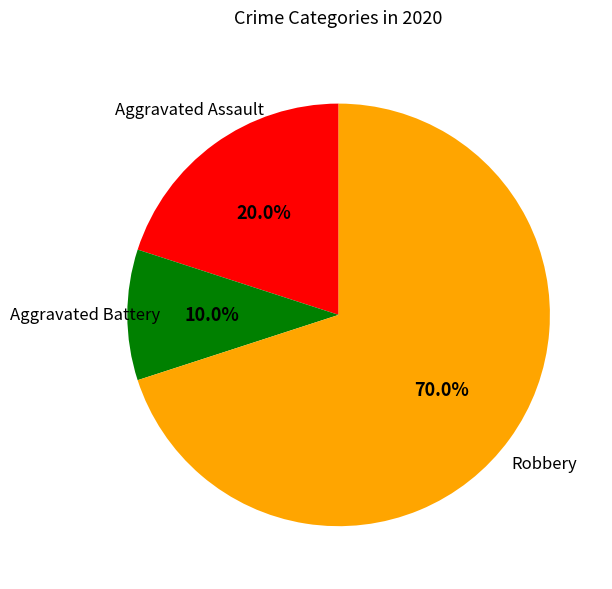

Does any single category account for the majority?

Yes